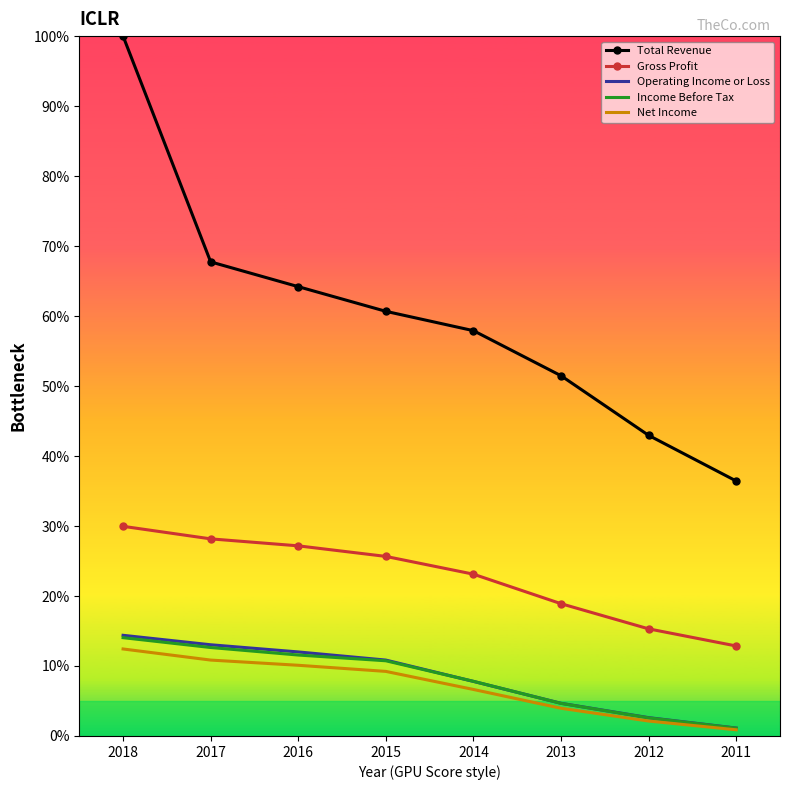

Where is Operating Income or Loss nearest to the value 7?

2014